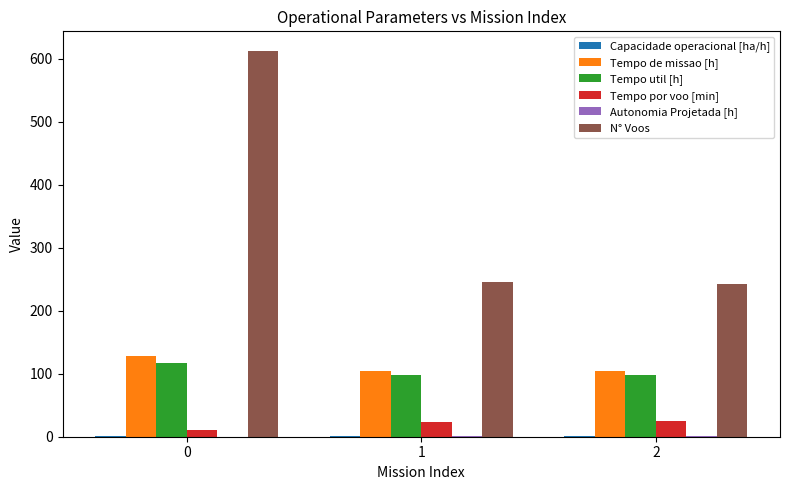

What is the sum of all Tempo util [h] values?

313.5